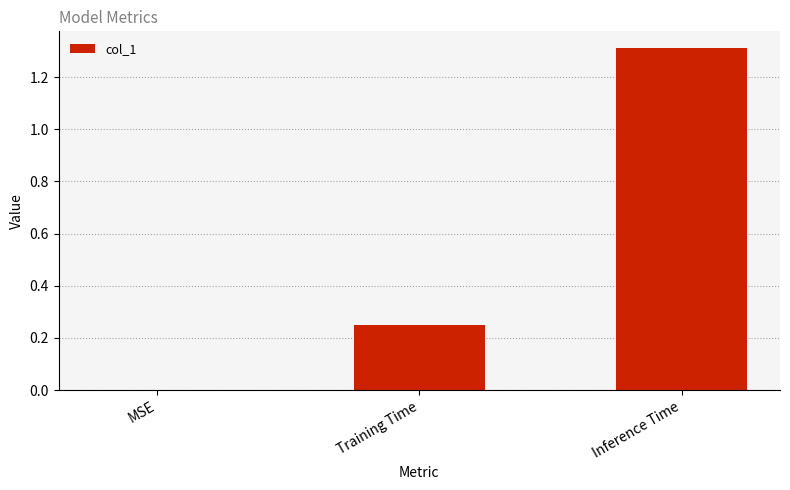

What is the greatest value displayed?

1.3